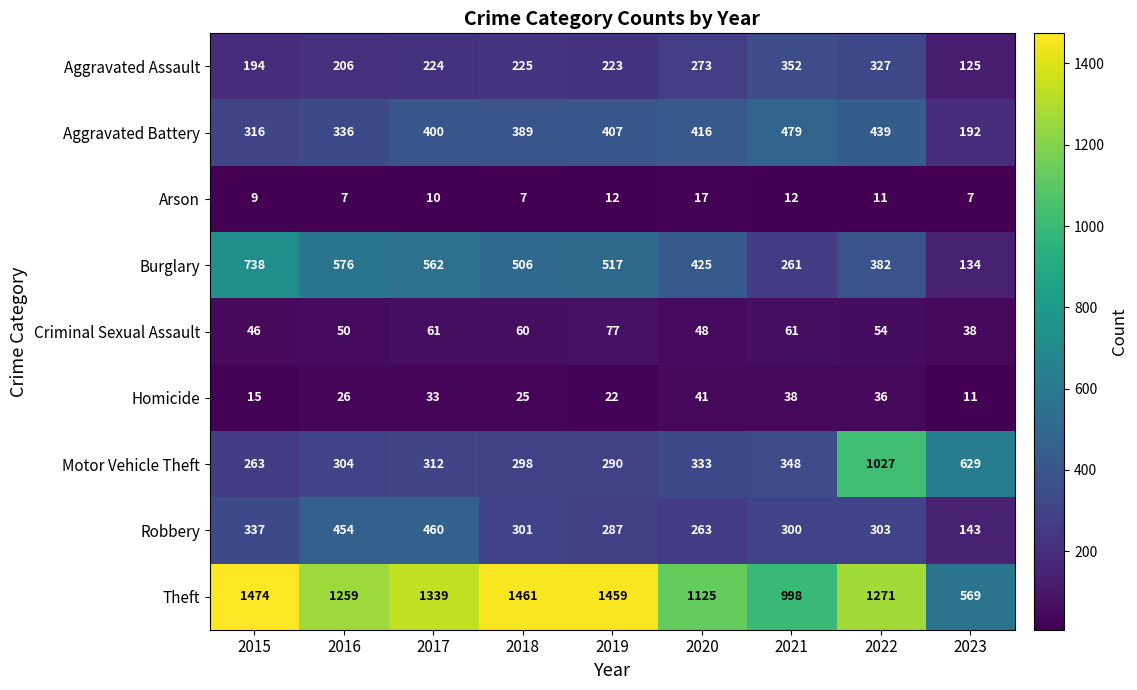

At which category is the sum across all series the highest?

2022